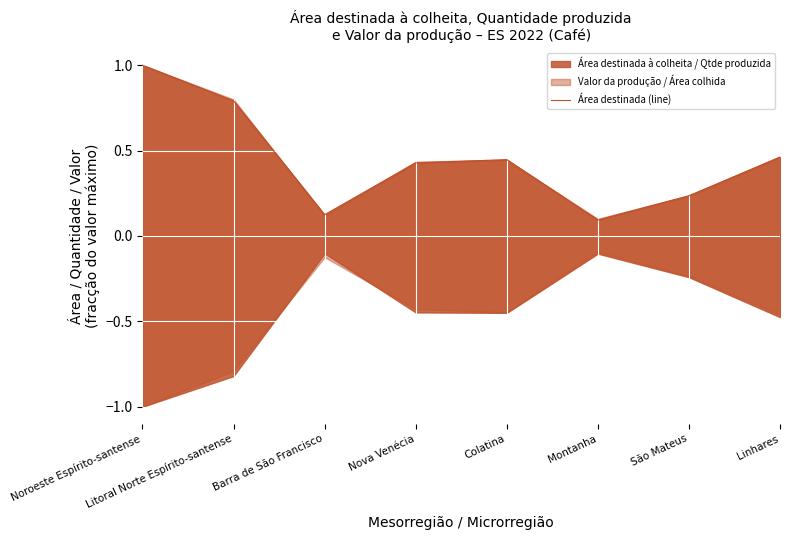

Where is the data nearest to the value 0?

Montanha